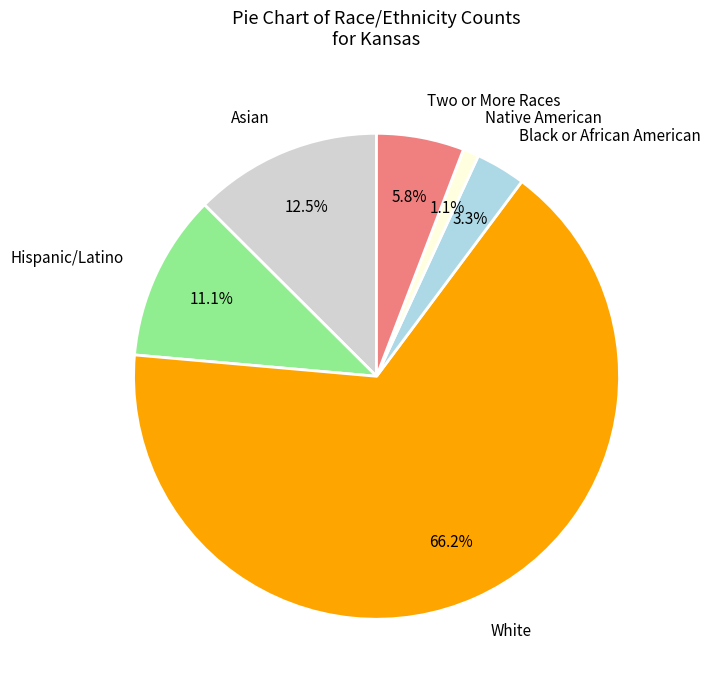

Which category has the biggest portion of the pie?

White